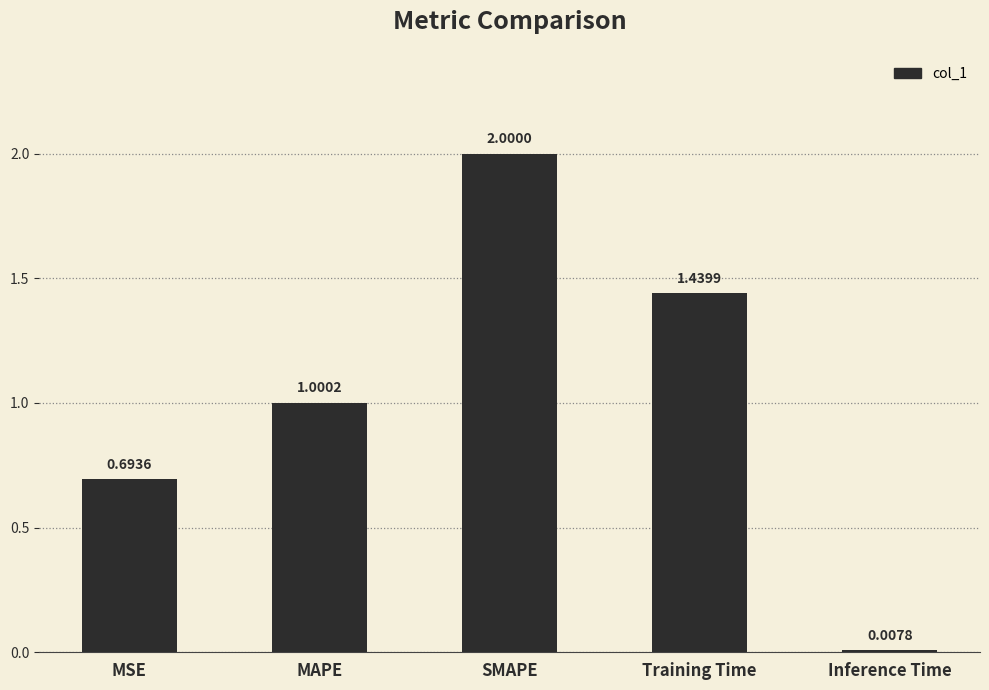

Rank the categories by value from highest to lowest.

SMAPE, Training Time, MAPE, MSE, Inference Time